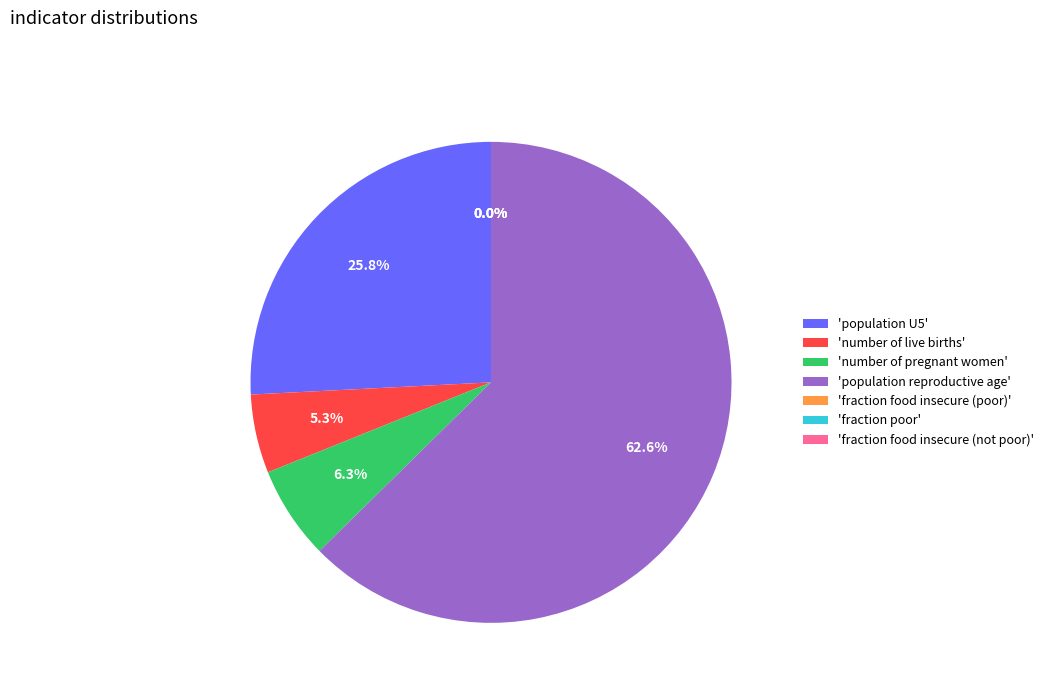

How many segments does this pie chart have?

7